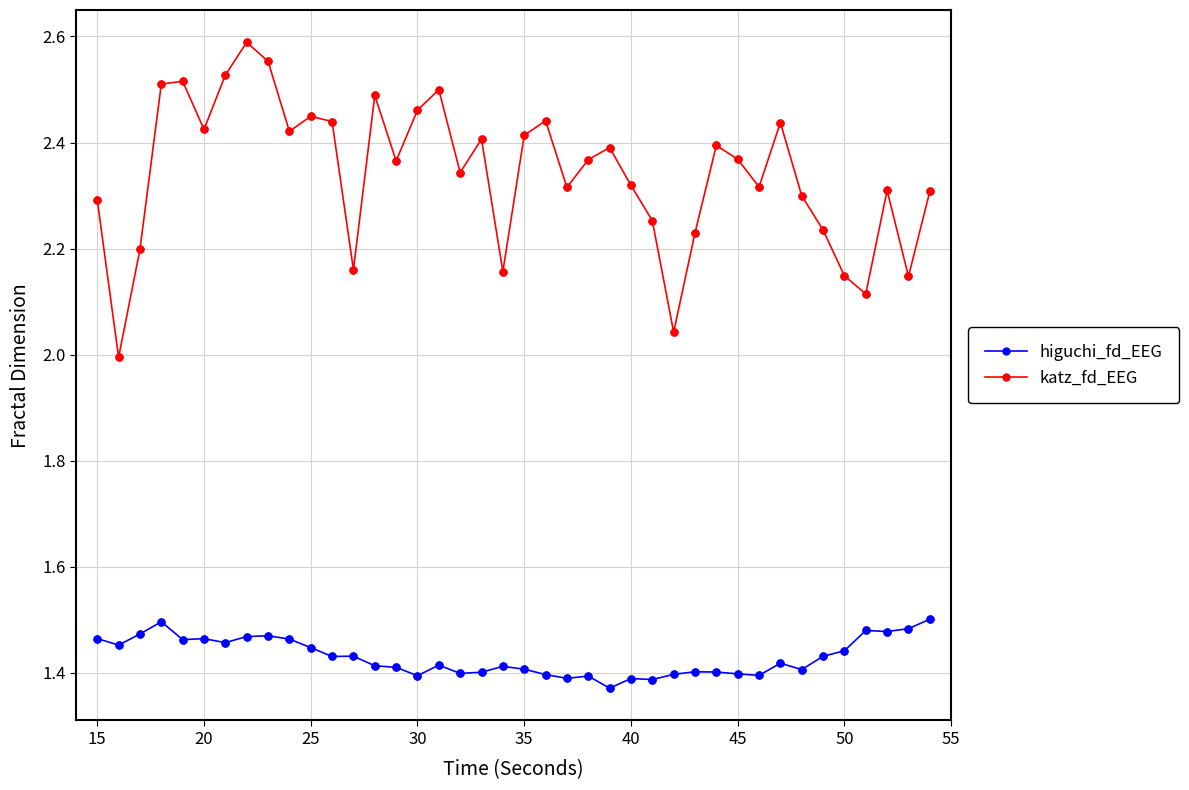

What are all the series names shown in the legend?

higuchi_fd_EEG, katz_fd_EEG